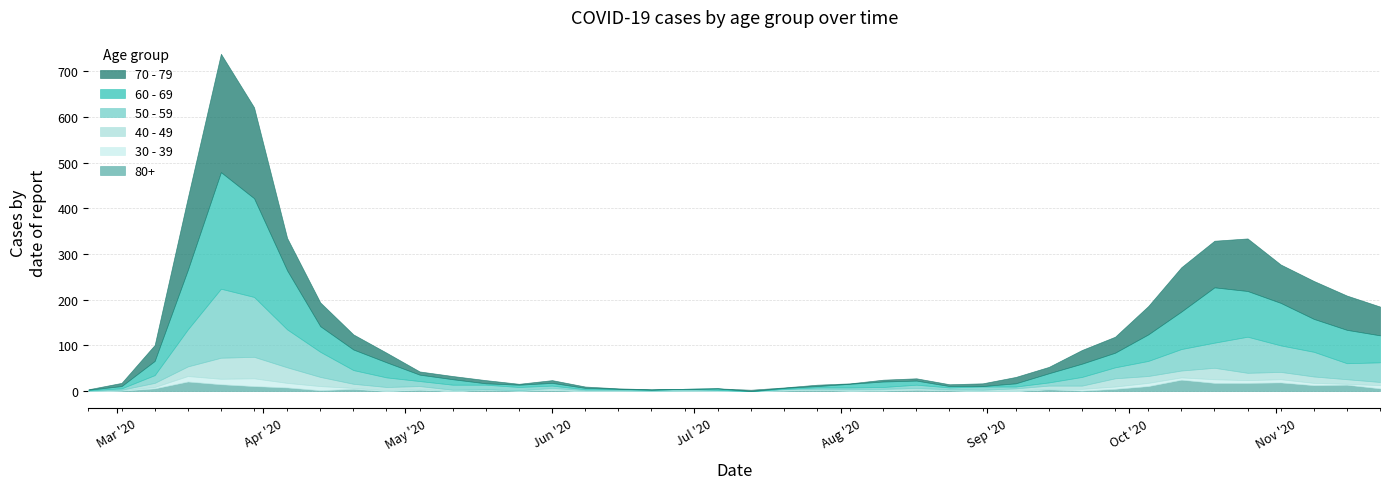

True or false: 40 - 49 has a value of 26 at 2020-10-26.

False